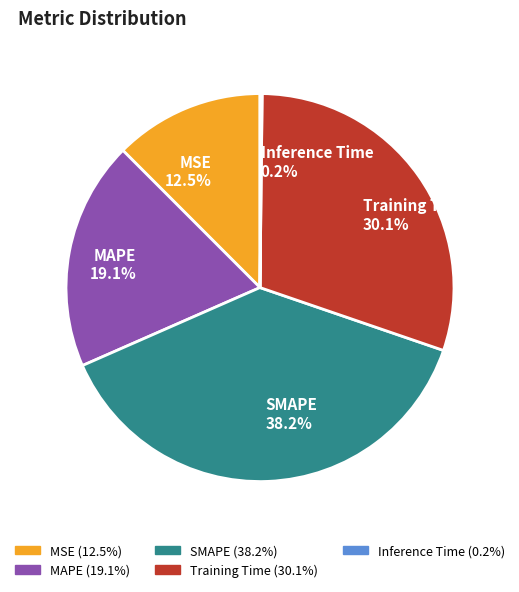

Is MAPE 19.1% the majority of the pie?

No